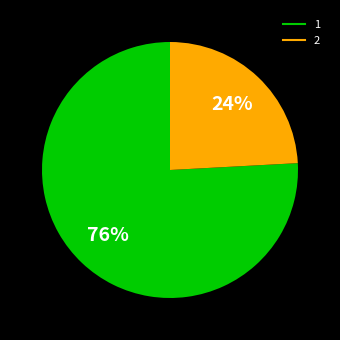

The 2 slice represents 24% of the pie. True or false?

True